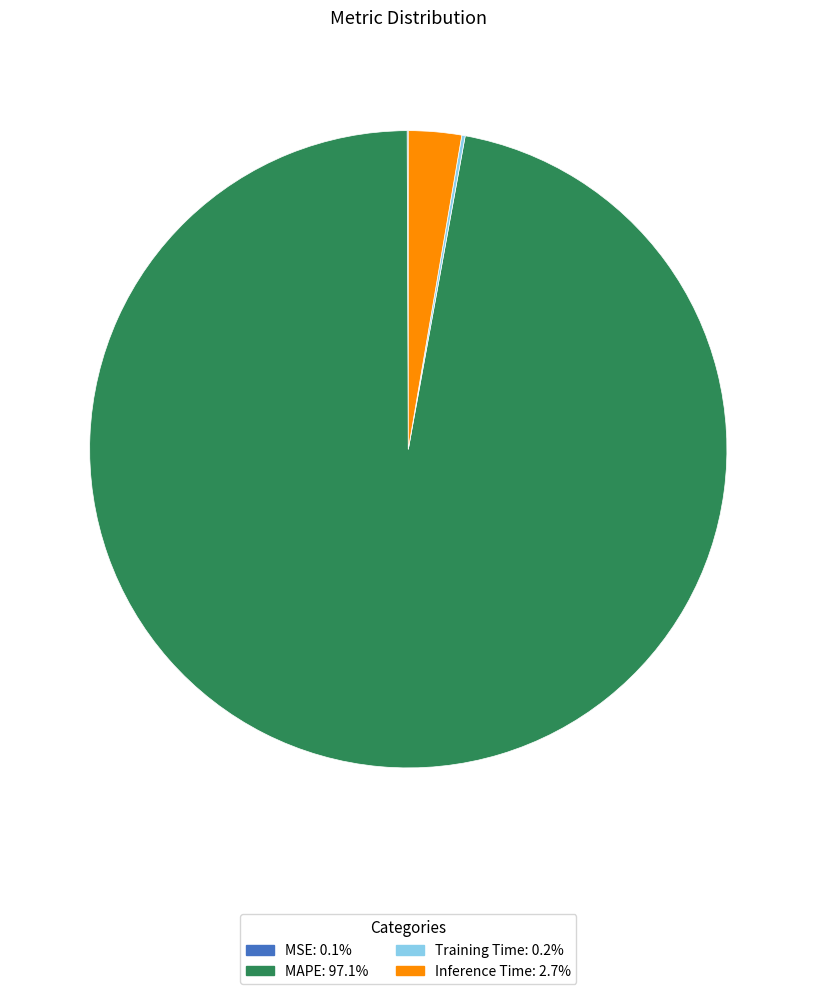

Is there any slice that represents more than half of the pie?

Yes